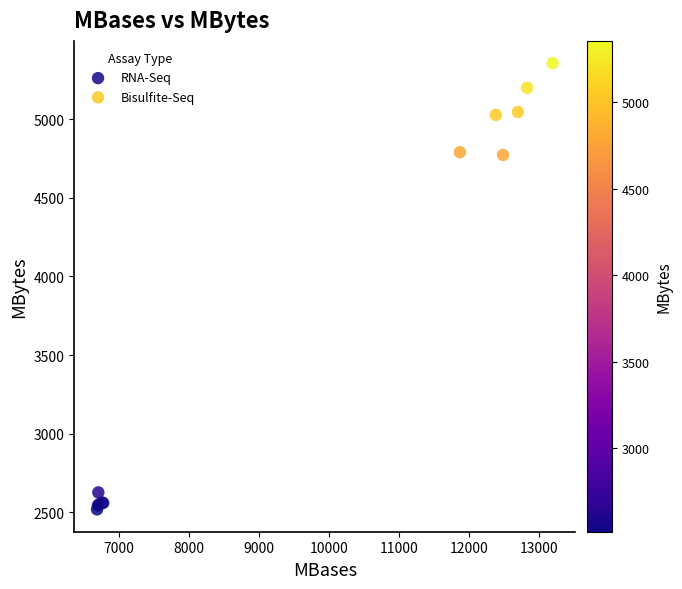

Which series has the largest Y range (max minus min)?

Bisulfite-Seq